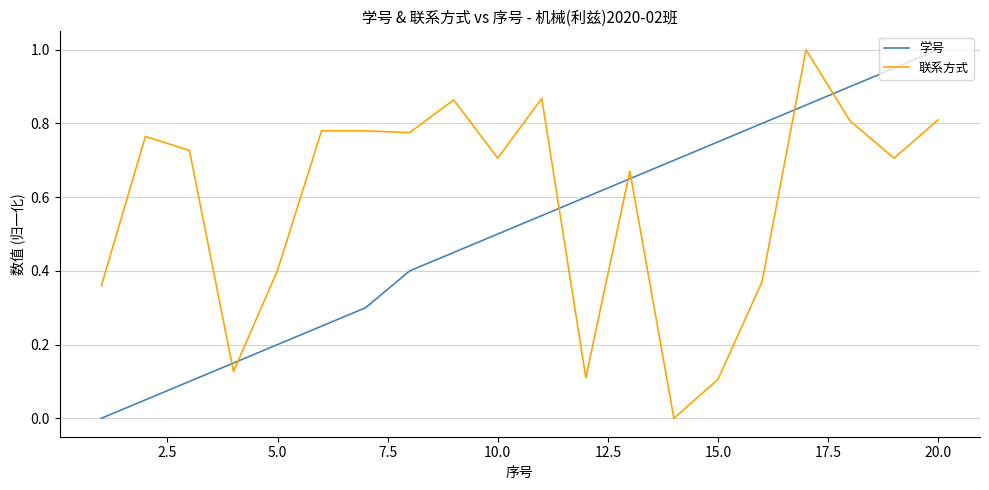

Rank the series by their average value, from lowest to highest.

学号, 联系方式